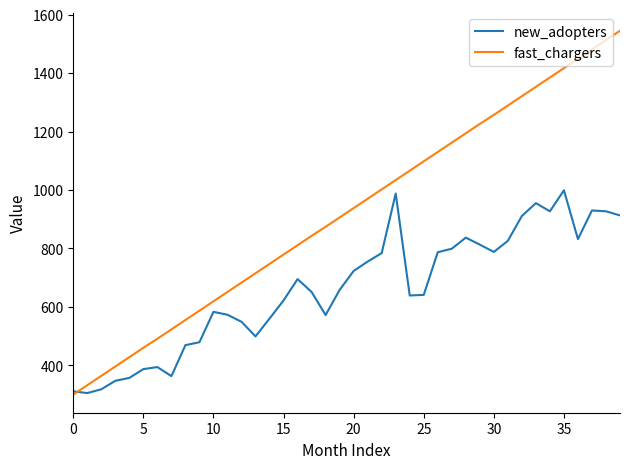

What is the average value of the fast_chargers series?

922